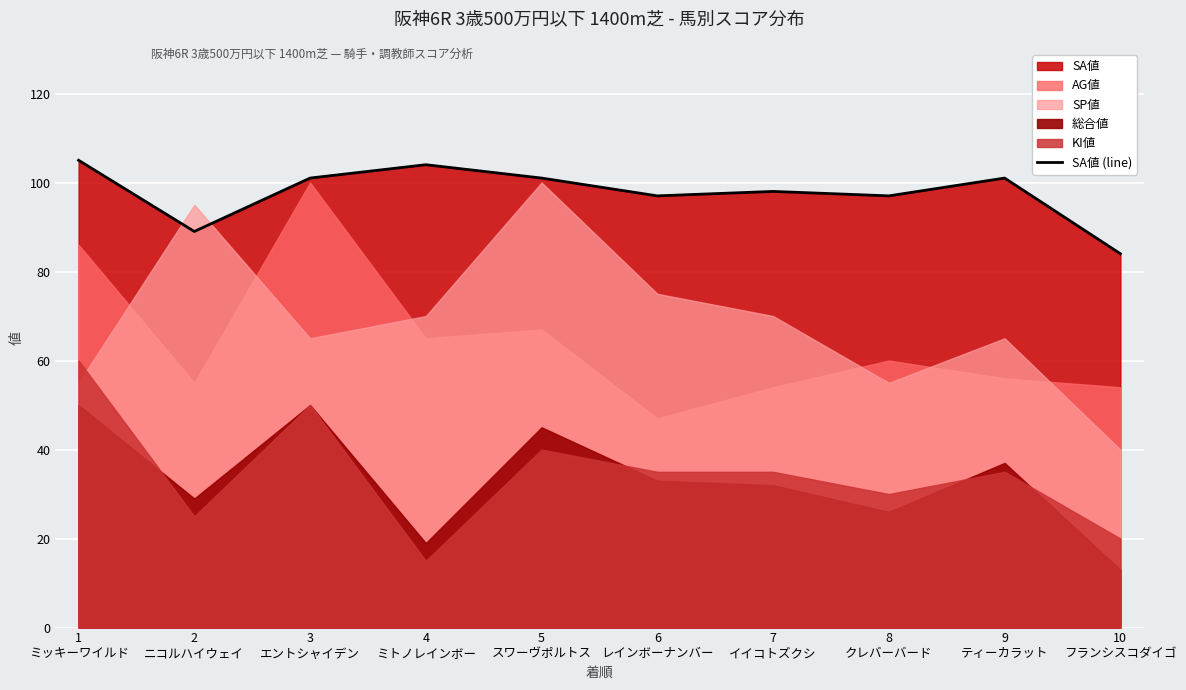

Reading right to left, list all the values displayed in this chart.

84	101	97	98	97	101	104	101	89	105